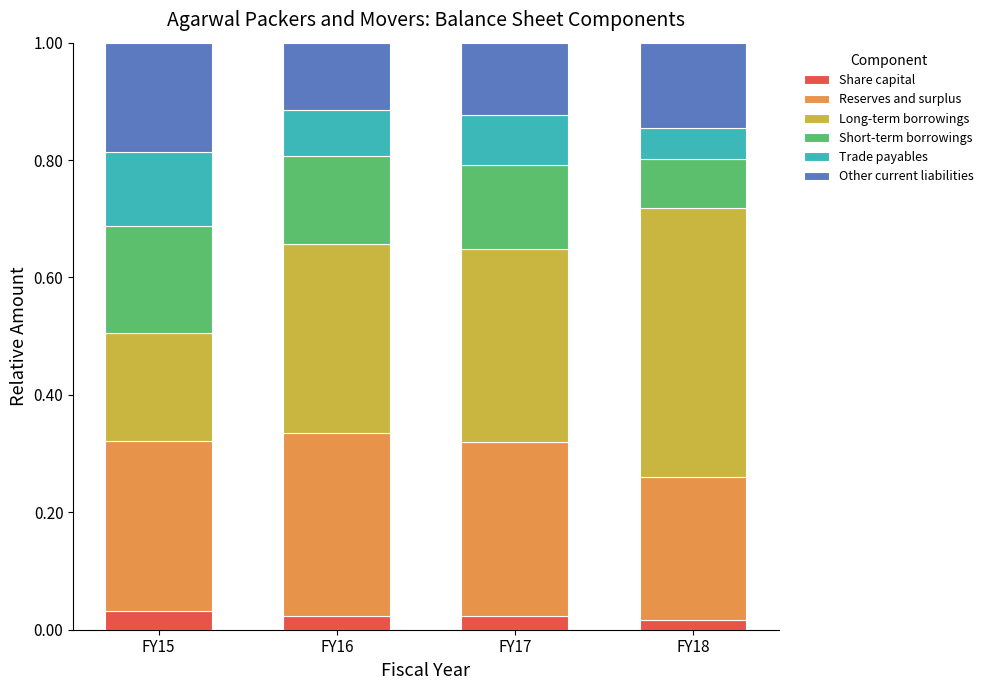

Rank the categories by Reserves and surplus value from lowest to highest.

FY18, FY15, FY17, FY16